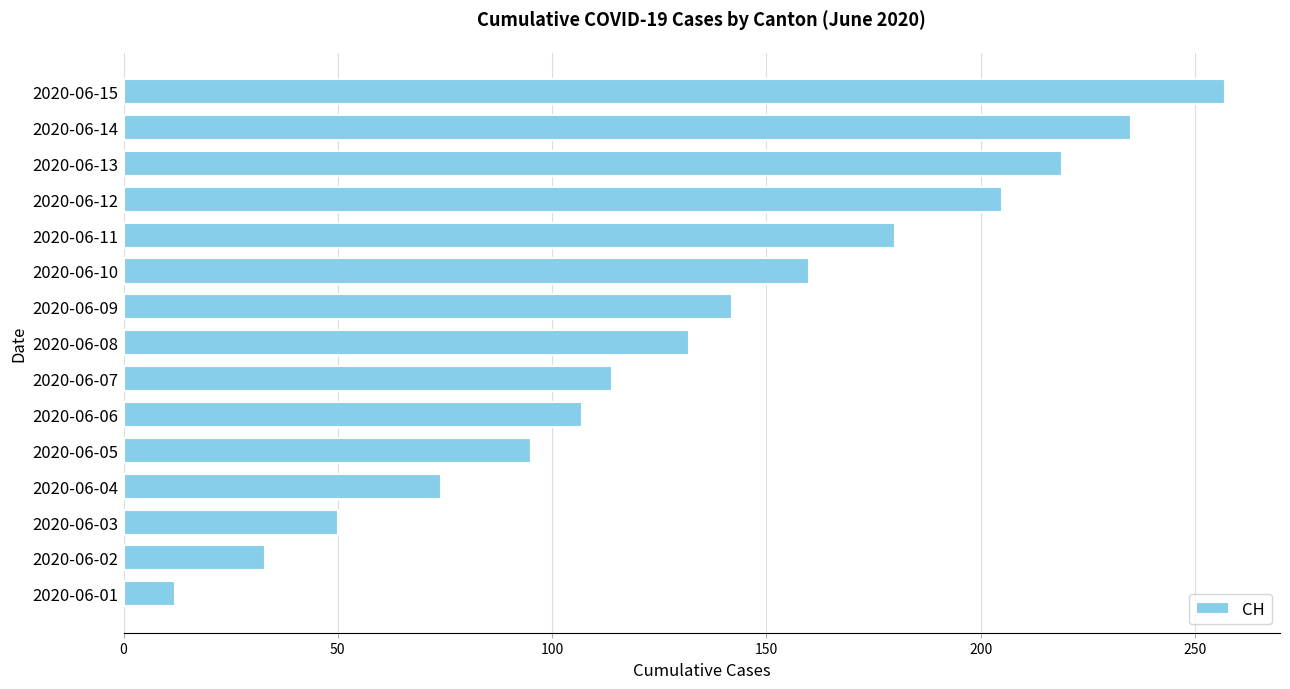

Rank the categories by value from highest to lowest.

2020-06-15, 2020-06-14, 2020-06-13, 2020-06-12, 2020-06-11, 2020-06-10, 2020-06-09, 2020-06-08, 2020-06-07, 2020-06-06, 2020-06-05, 2020-06-04, 2020-06-03, 2020-06-02, 2020-06-01